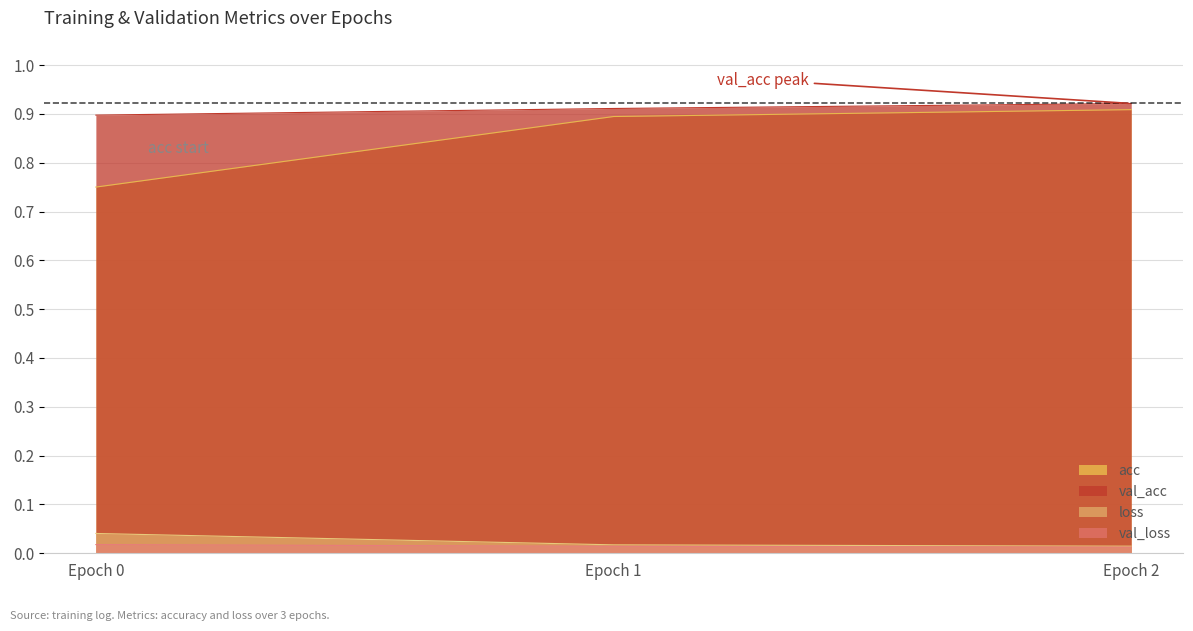

What is the difference between the acc values at 2 and 0?

0.2